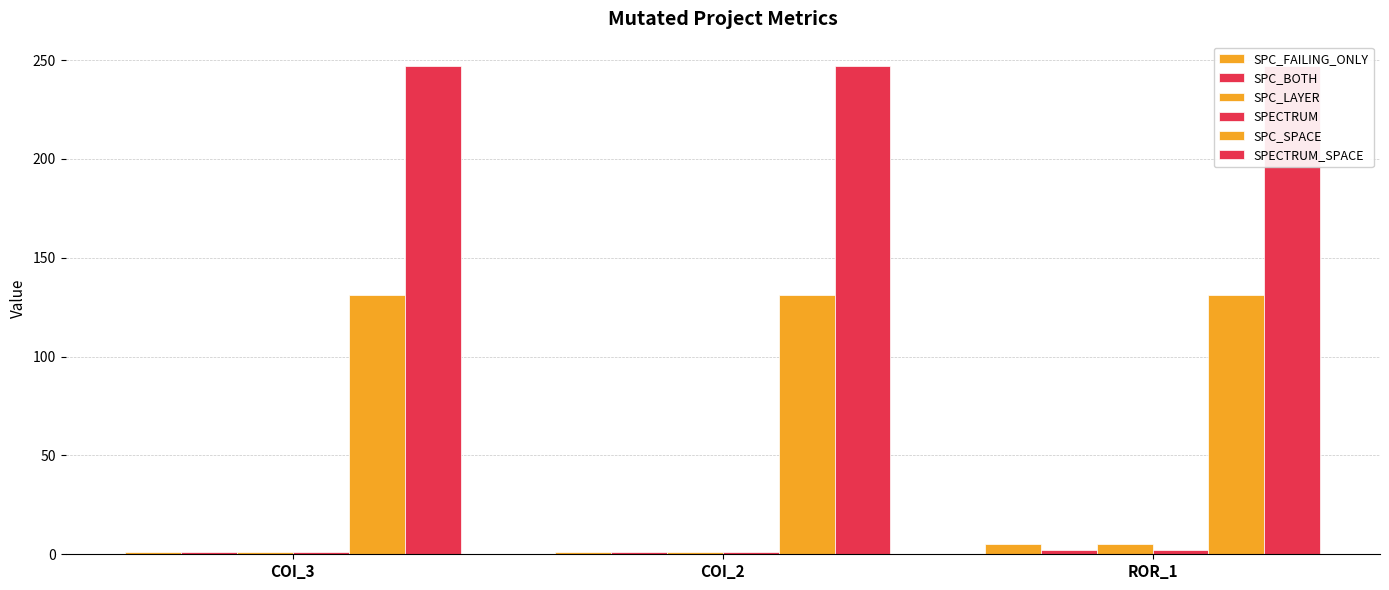

Rank the categories by SPC_LAYER value from lowest to highest.

COI_3, COI_2, ROR_1